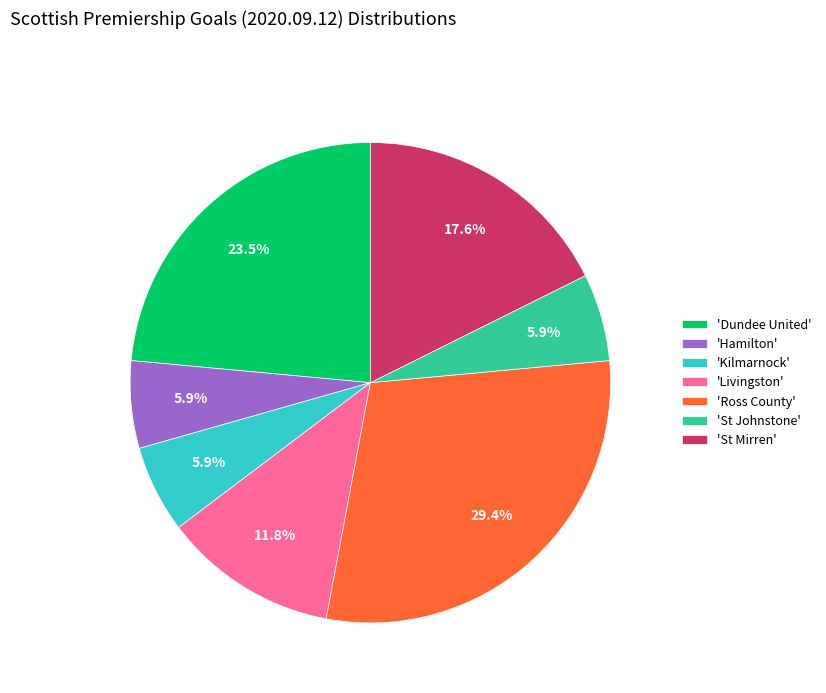

What is the total percentage of 'Hamilton' and 'Kilmarnock'?

11.8%